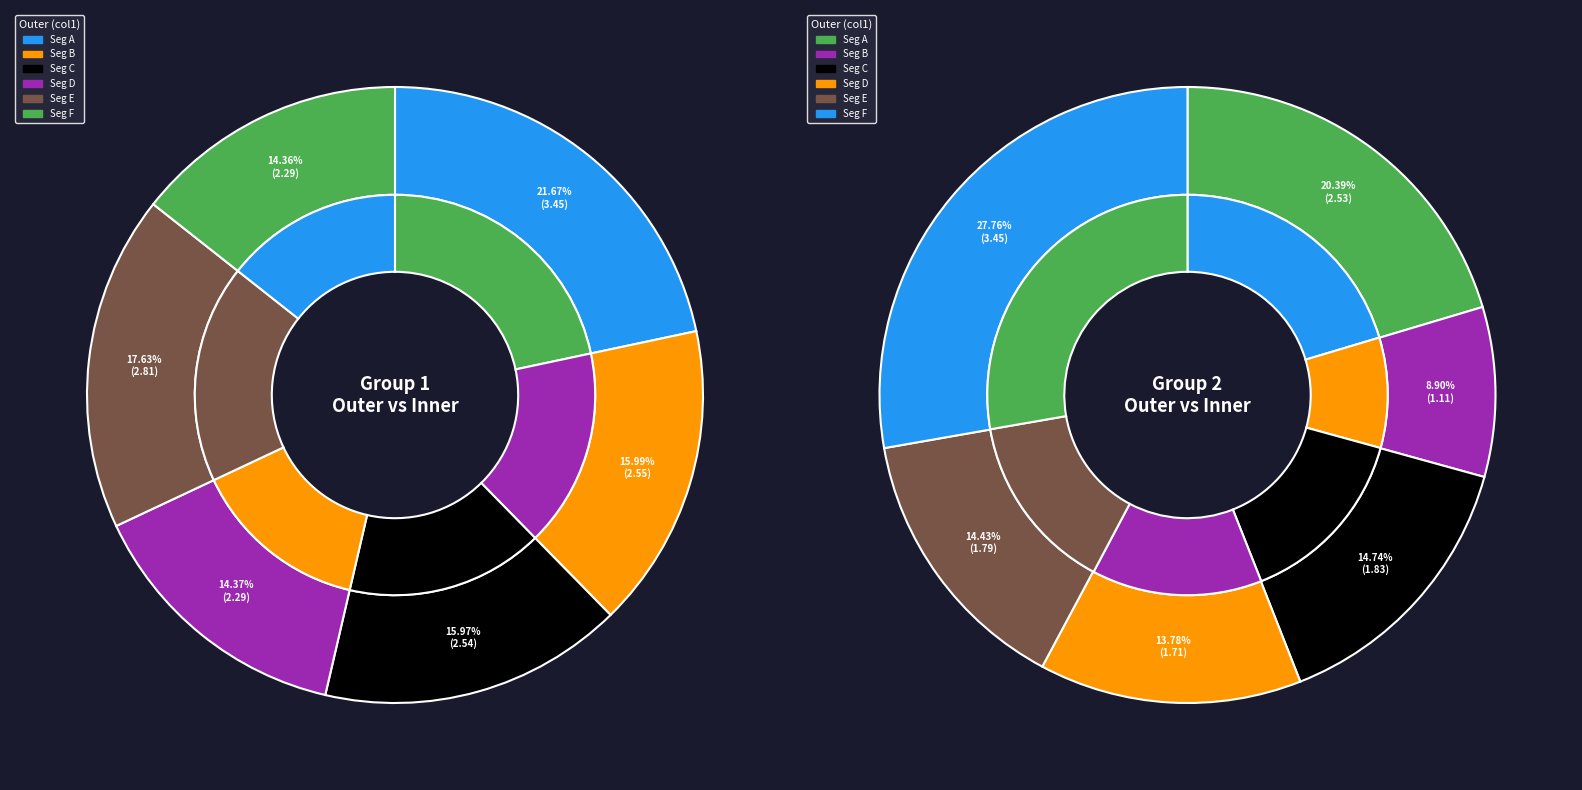

To the nearest percent, what percentage of the pie is 6?

11%